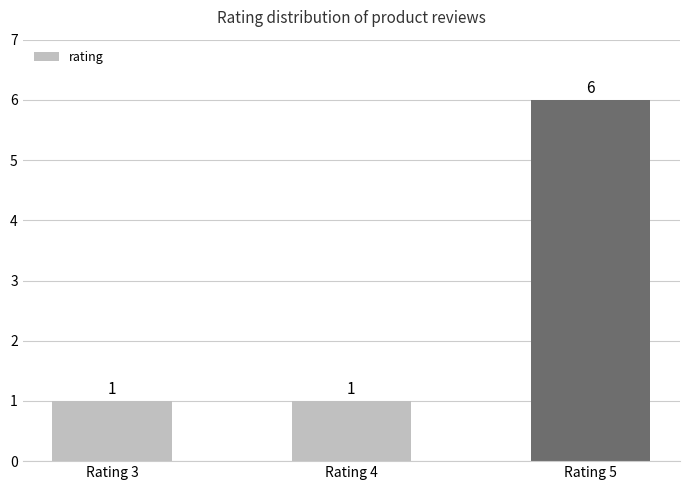

What is the maximum value shown in the chart?

6